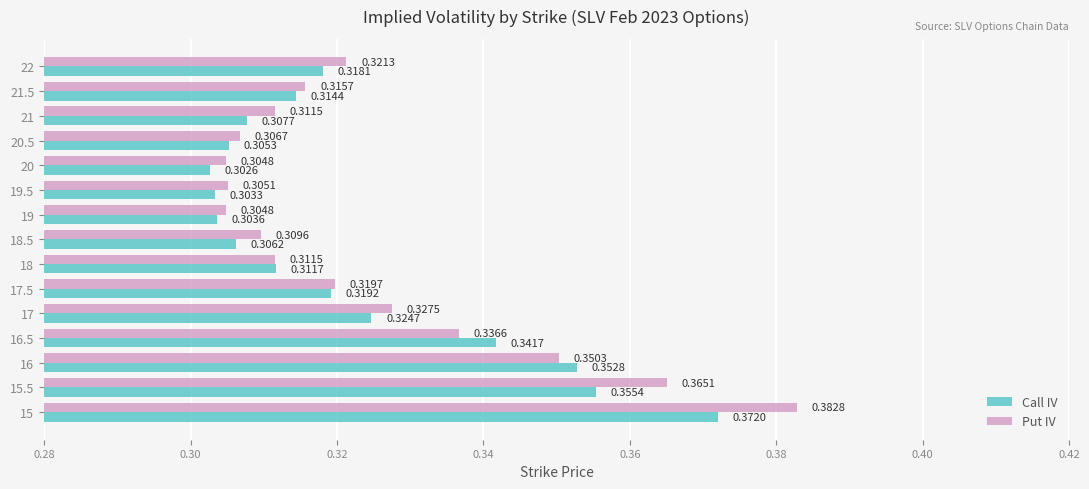

Between 16 and 16.5, which series saw the biggest shift?

Put IV